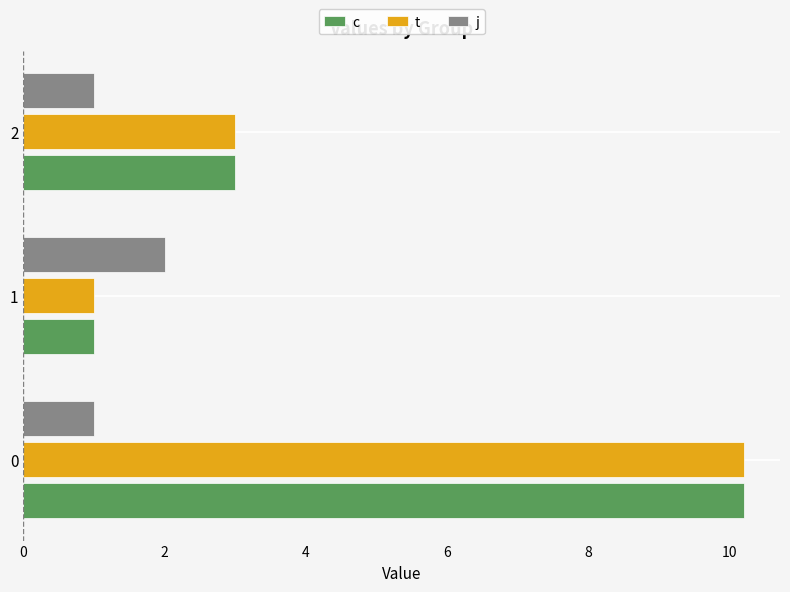

What is the difference between the c values at 2 and 0?

7.2